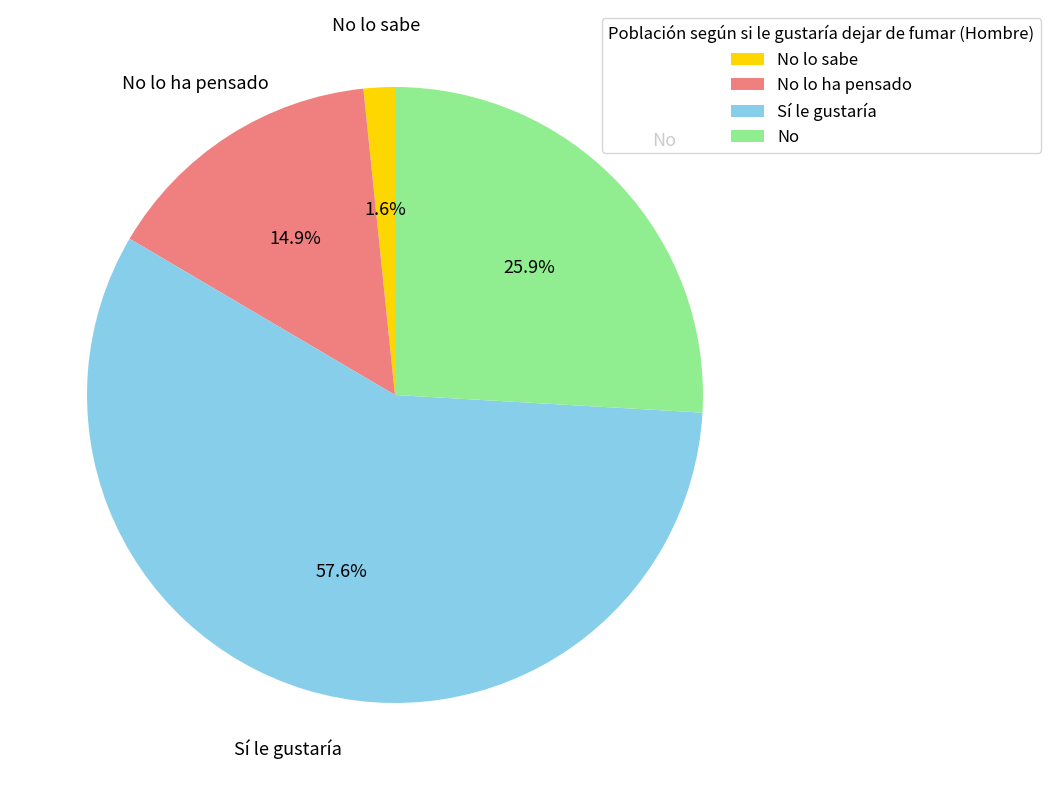

How many segments does this pie chart have?

4